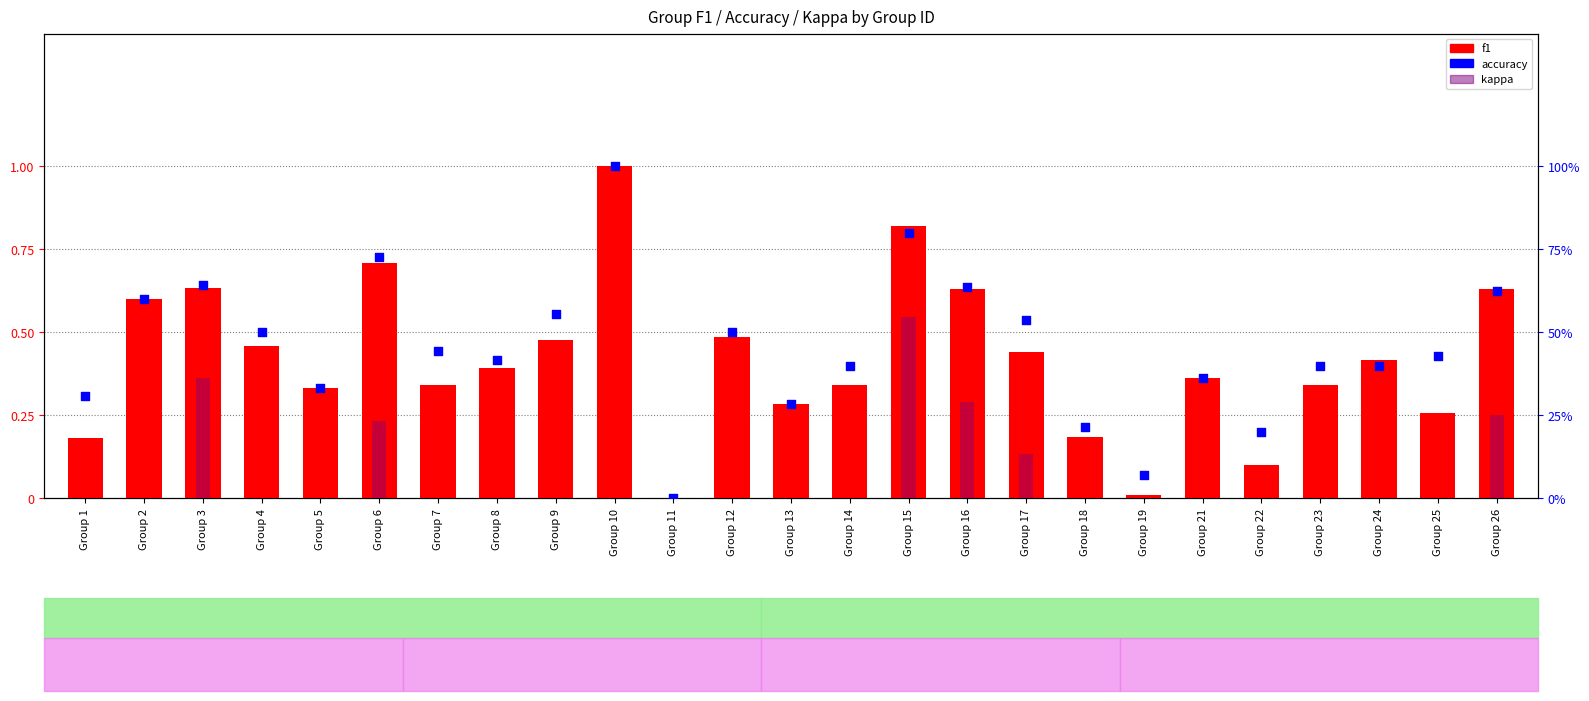

At which category is the sum across all series the highest?

Group 15